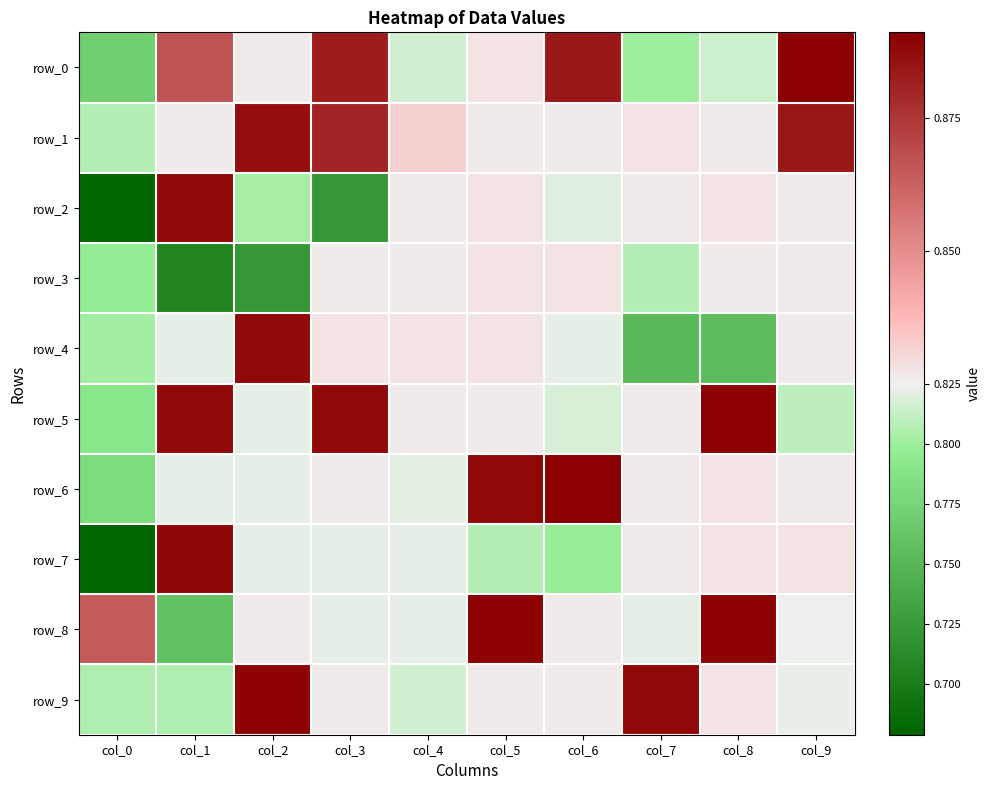

Reading right to left, extract all data points from this chart.

row_0: col_9=0.9	col_8=0.8	col_7=0.8	col_6=0.9	col_5=0.8	col_4=0.8	col_3=0.9	col_2=0.8	col_1=0.9	col_0=0.8
row_1: col_9=0.9	col_8=0.8	col_7=0.8	col_6=0.8	col_5=0.8	col_4=0.8	col_3=0.9	col_2=0.9	col_1=0.8	col_0=0.8
row_2: col_9=0.8	col_8=0.8	col_7=0.8	col_6=0.8	col_5=0.8	col_4=0.8	col_3=0.7	col_2=0.8	col_1=0.9	col_0=0.7
row_3: col_9=0.8	col_8=0.8	col_7=0.8	col_6=0.8	col_5=0.8	col_4=0.8	col_3=0.8	col_2=0.7	col_1=0.7	col_0=0.8
row_4: col_9=0.8	col_8=0.8	col_7=0.8	col_6=0.8	col_5=0.8	col_4=0.8	col_3=0.8	col_2=0.9	col_1=0.8	col_0=0.8
row_5: col_9=0.8	col_8=0.9	col_7=0.8	col_6=0.8	col_5=0.8	col_4=0.8	col_3=0.9	col_2=0.8	col_1=0.9	col_0=0.8
row_6: col_9=0.8	col_8=0.8	col_7=0.8	col_6=0.9	col_5=0.9	col_4=0.8	col_3=0.8	col_2=0.8	col_1=0.8	col_0=0.8
row_7: col_9=0.8	col_8=0.8	col_7=0.8	col_6=0.8	col_5=0.8	col_4=0.8	col_3=0.8	col_2=0.8	col_1=0.9	col_0=0.7
row_8: col_9=0.8	col_8=0.9	col_7=0.8	col_6=0.8	col_5=0.9	col_4=0.8	col_3=0.8	col_2=0.8	col_1=0.8	col_0=0.9
row_9: col_9=0.8	col_8=0.8	col_7=0.9	col_6=0.8	col_5=0.8	col_4=0.8	col_3=0.8	col_2=0.9	col_1=0.8	col_0=0.8